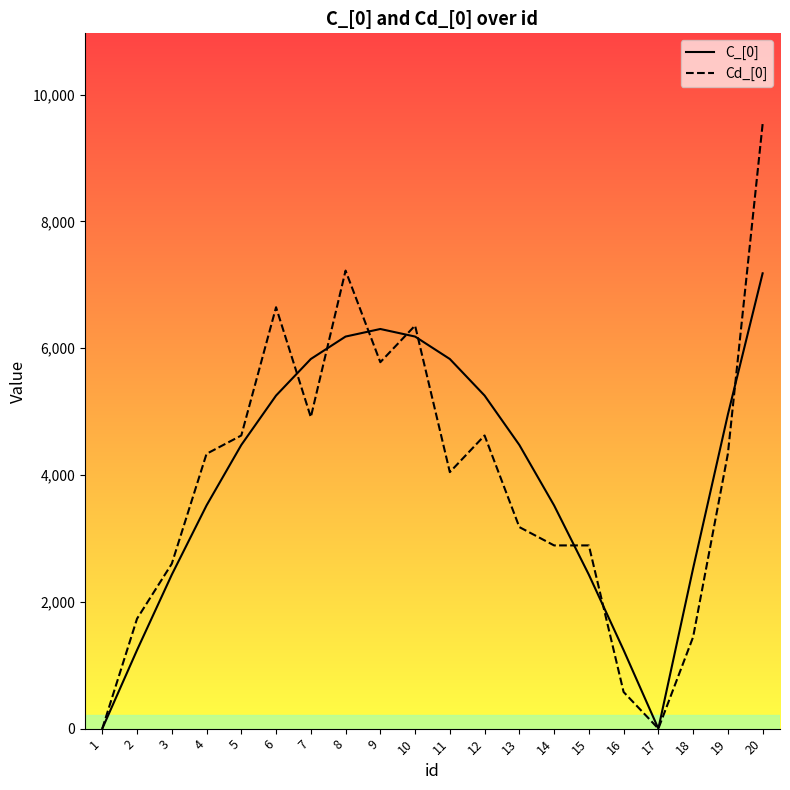

What is the highest value of the C_[0] series?

7182.1